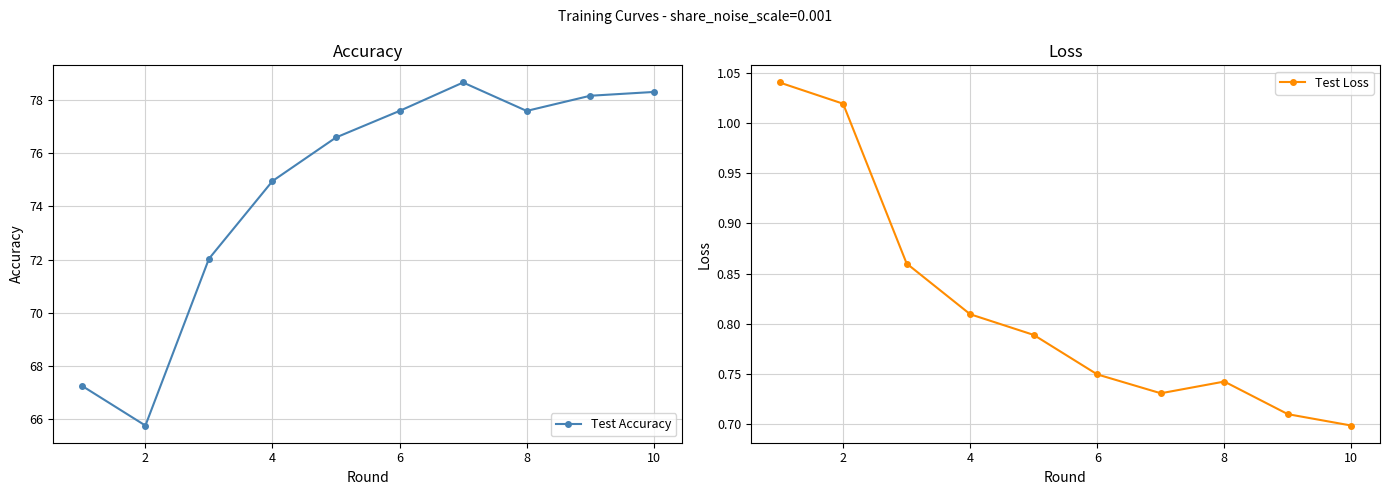

At which category does Test Accuracy reach its first local valley?

2